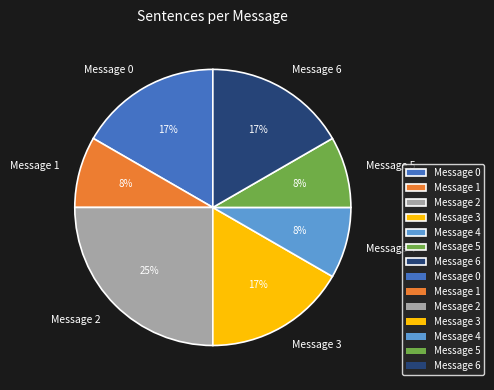

How many segments does this pie chart have?

7